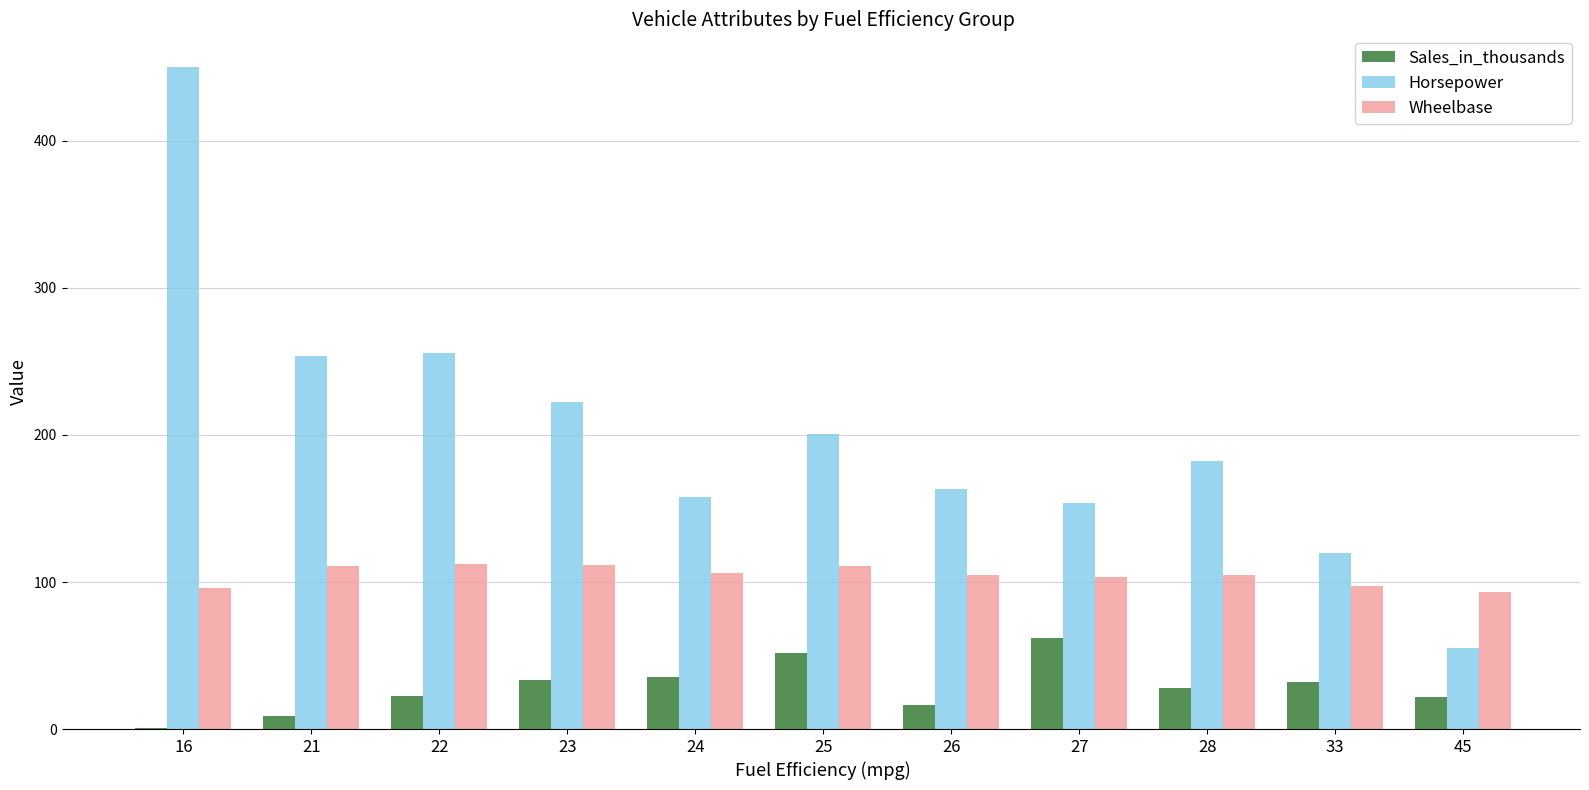

Which series has the largest total across all categories?

Horsepower